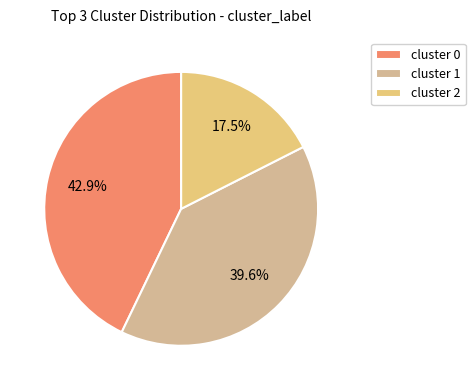

What percentage is the cluster 1 slice, to the nearest percent?

40%